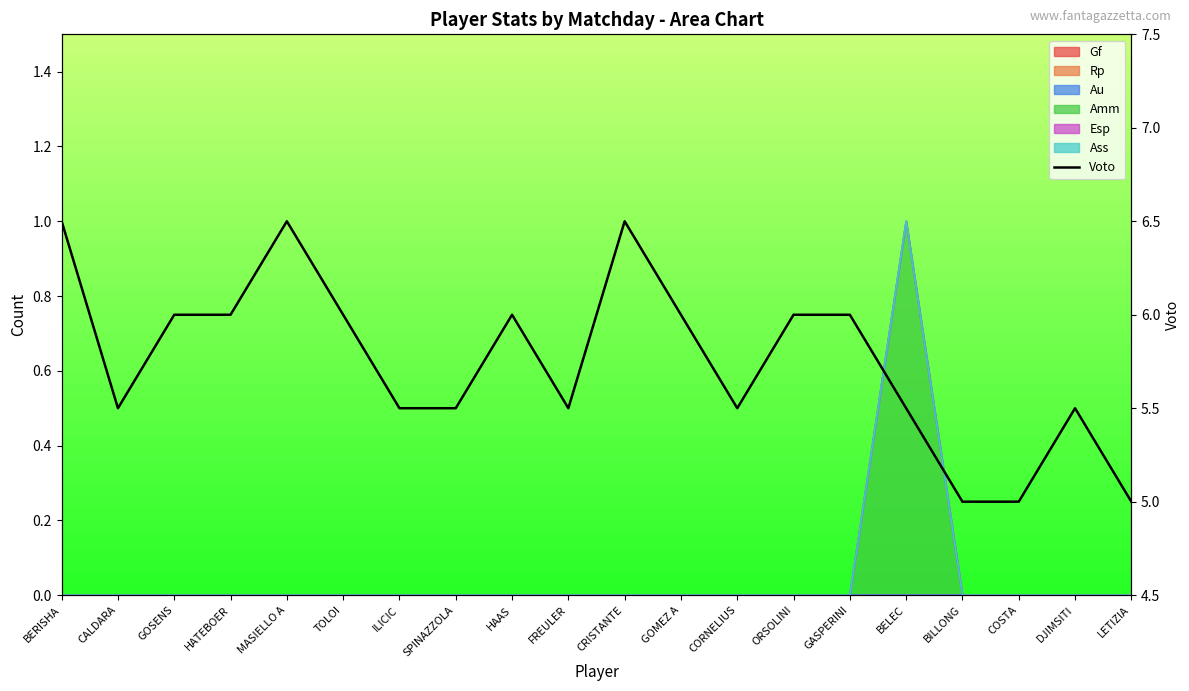

List the labels in order of value, smallest first.

BILLONG, COSTA, LETIZIA, CALDARA, ILICIC, SPINAZZOLA, FREULER, CORNELIUS, BELEC, DJIMSITI, GOSENS, HATEBOER, TOLOI, HAAS, GOMEZ A, ORSOLINI, GASPERINI, BERISHA, MASIELLO A, CRISTANTE